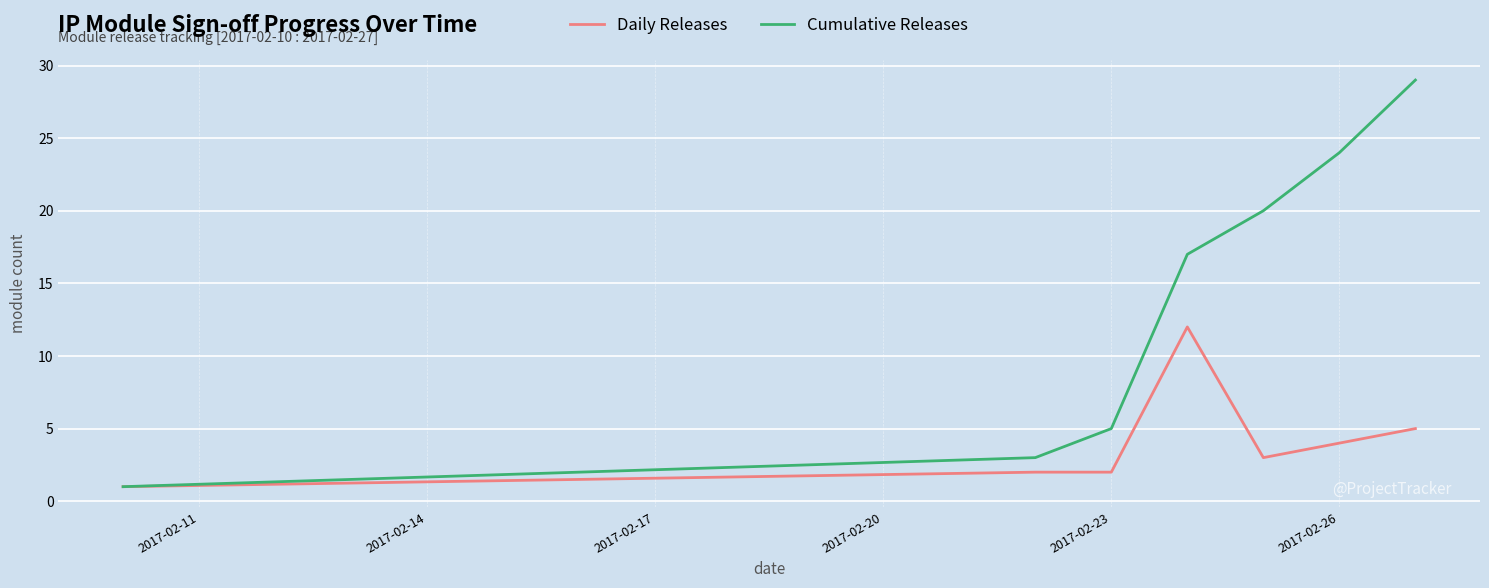

What is the average value of the Daily Releases series?

4